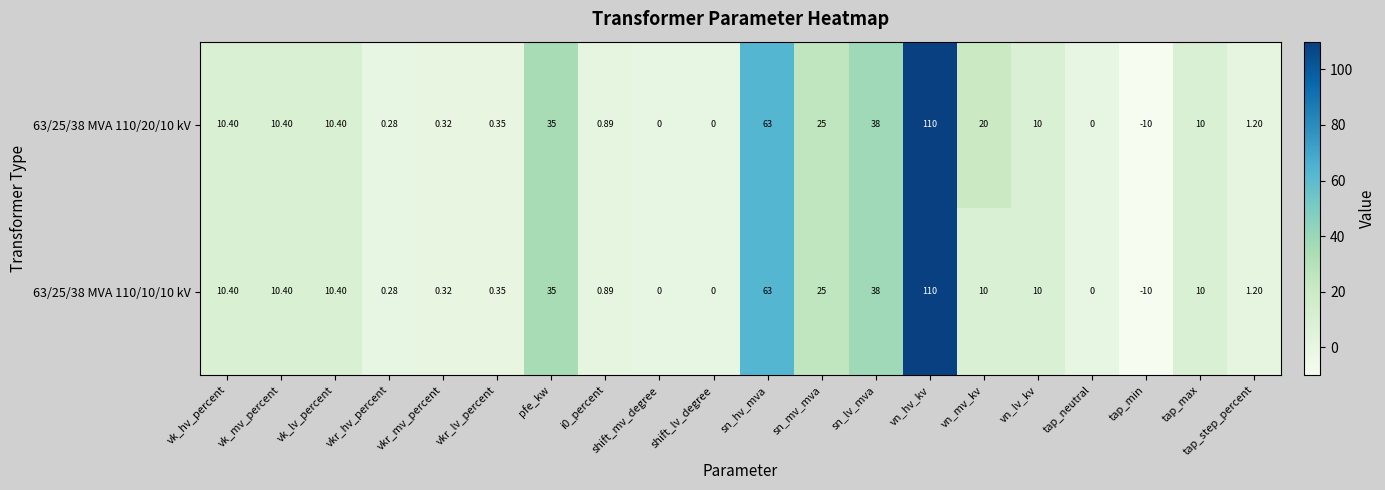

Is the value of 63/25/38 MVA 110/20/10 kV at shift_mv_degree greater than the value of 63/25/38 MVA 110/10/10 kV at i0_percent?

No